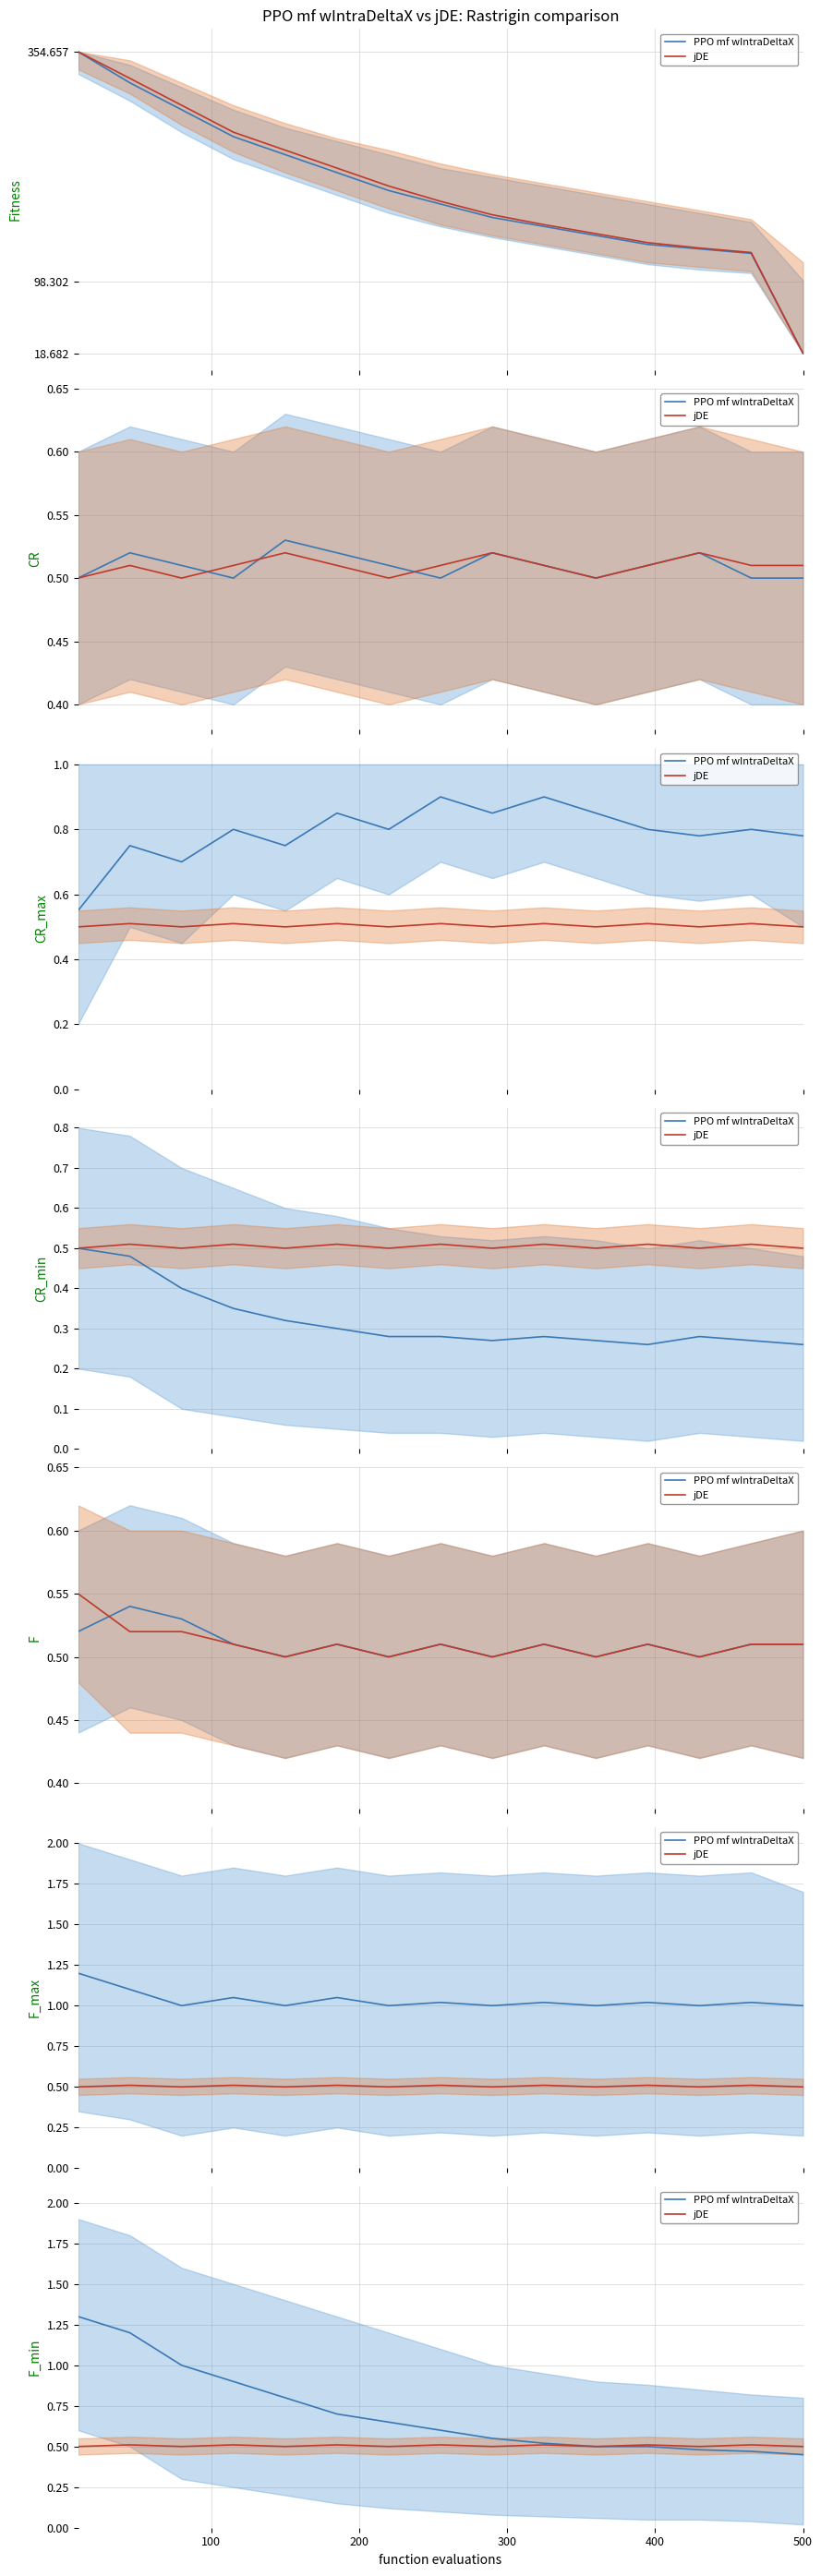

Which series has the widest spread of values?

PPO mf wIntraDeltaX